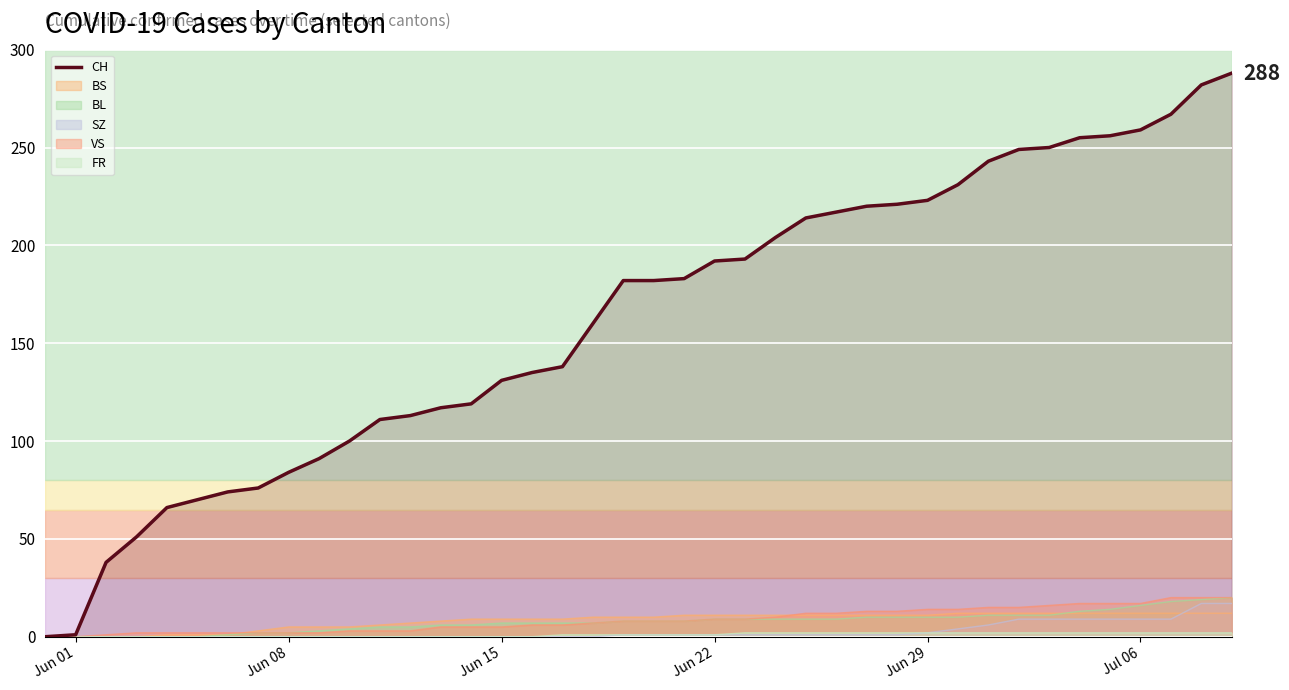

How many lines are shown in the chart?

6